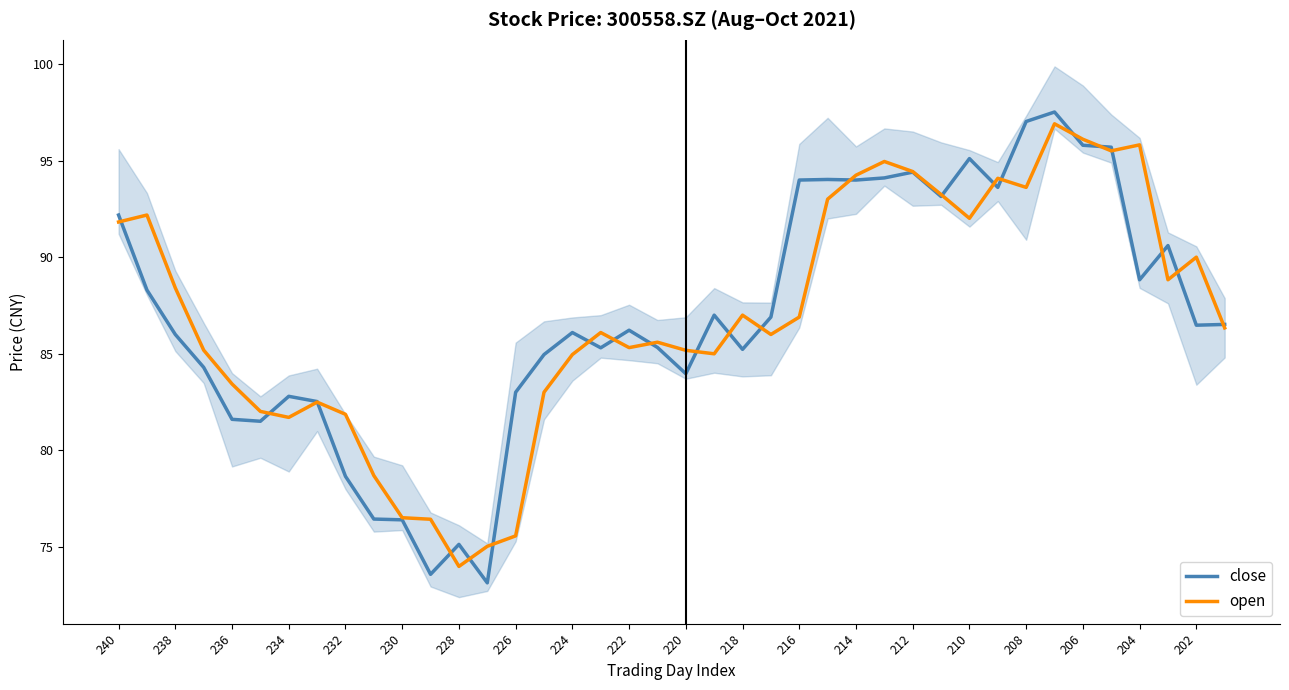

Which series has the largest range (max minus min)?

close